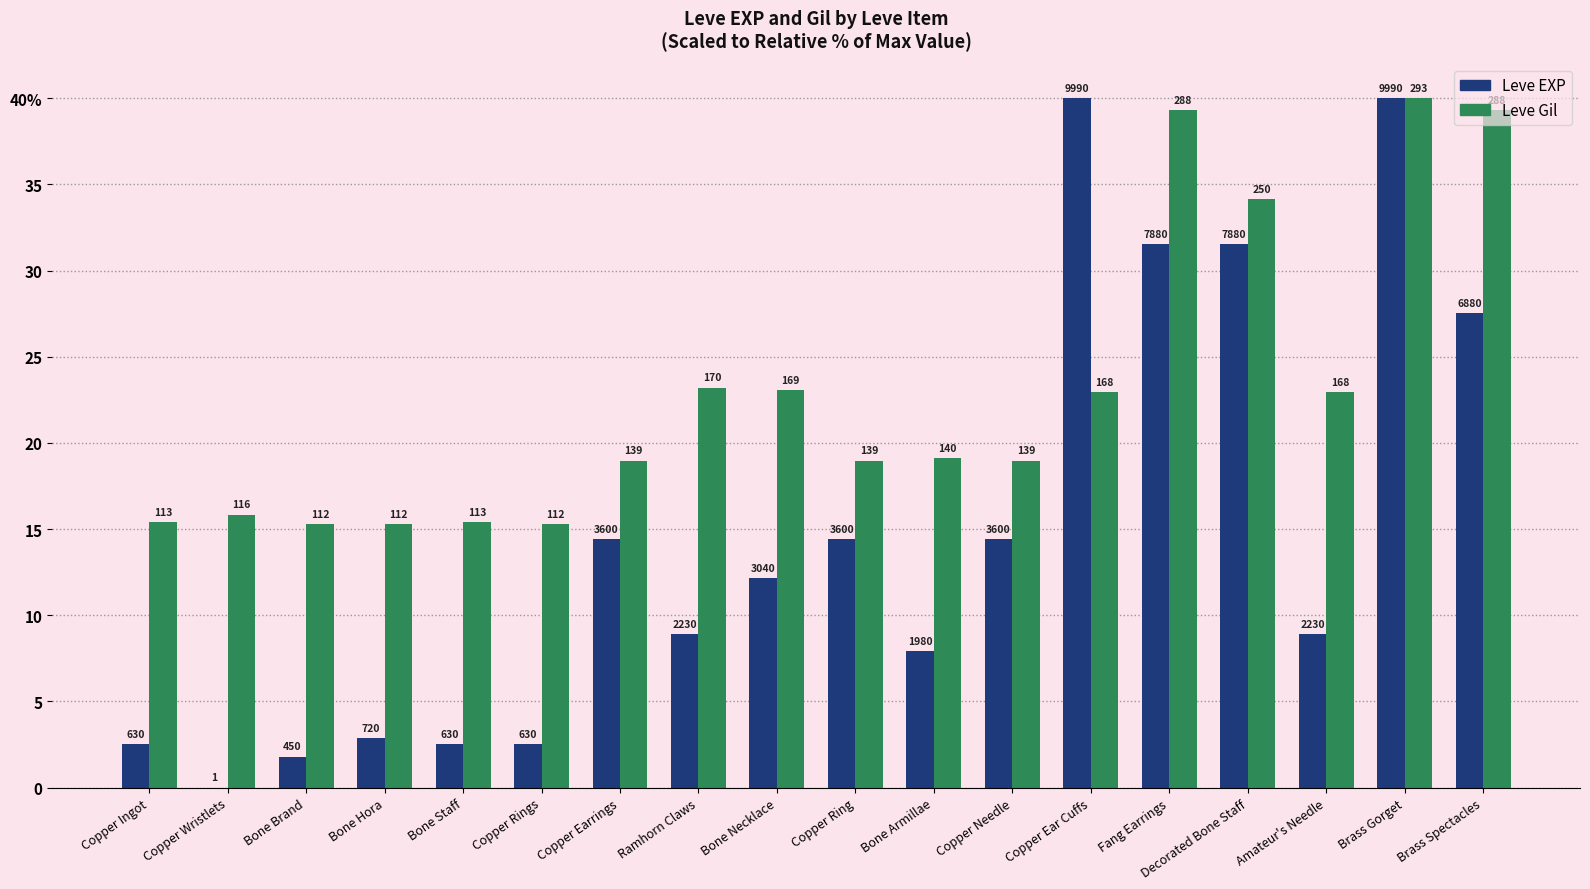

What are all the series names shown in the legend?

Leve EXP, Leve Gil